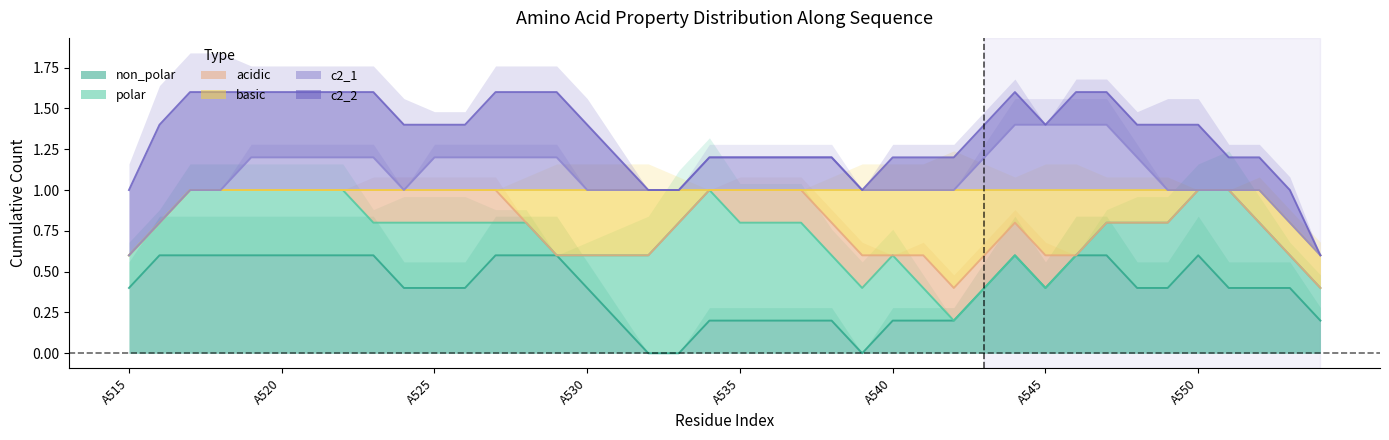

Which label corresponds to the largest value in the chart?

A516